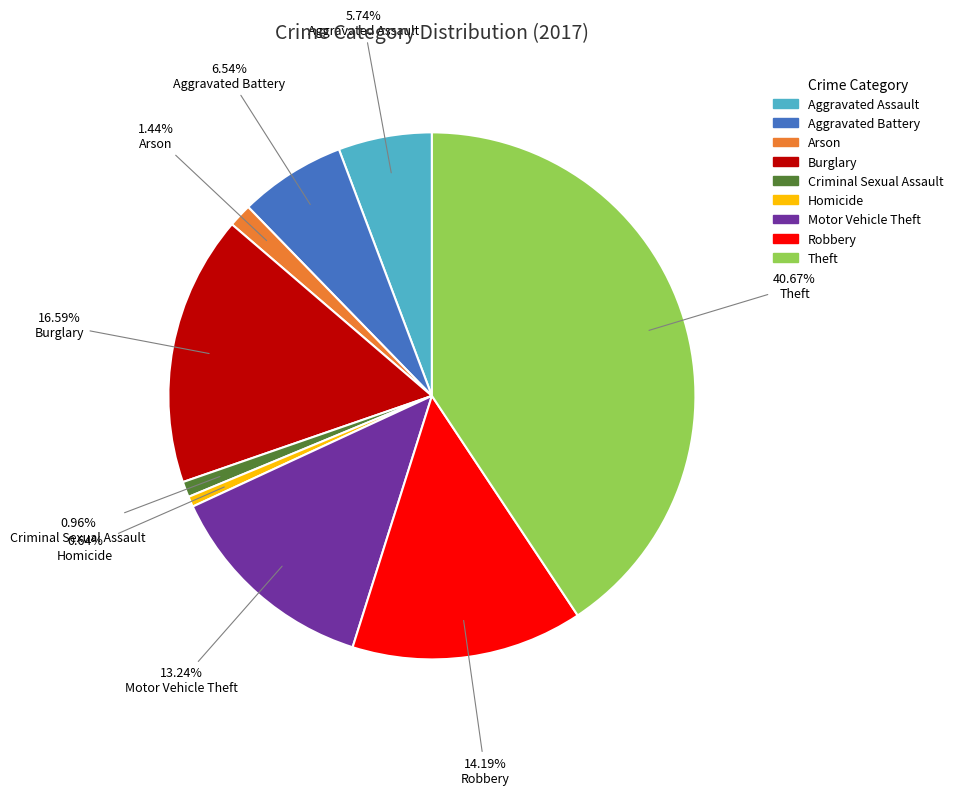

Which slice is the largest?

Theft